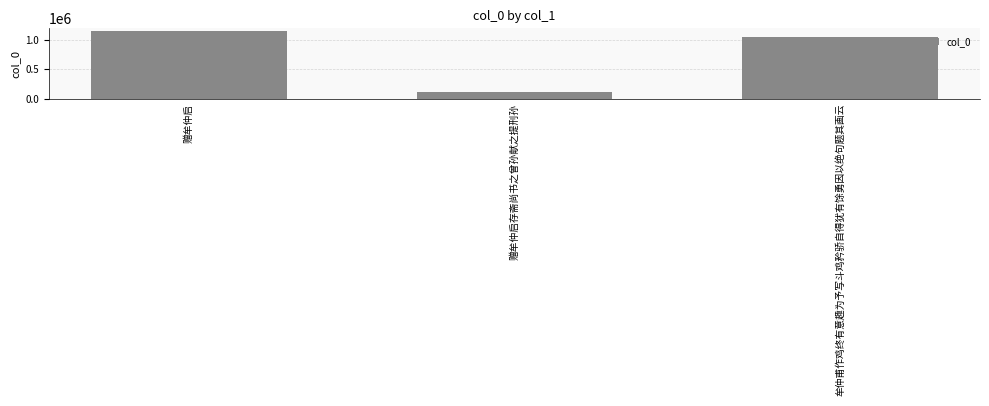

How many values are below 1049566?

1